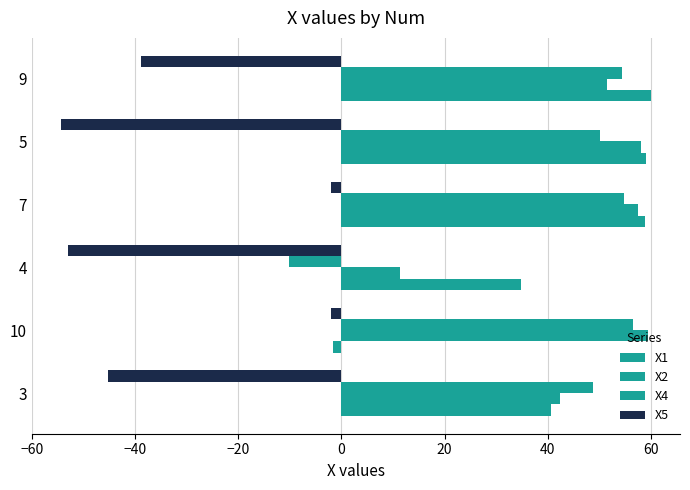

How many data points in X1 are above 58?

3